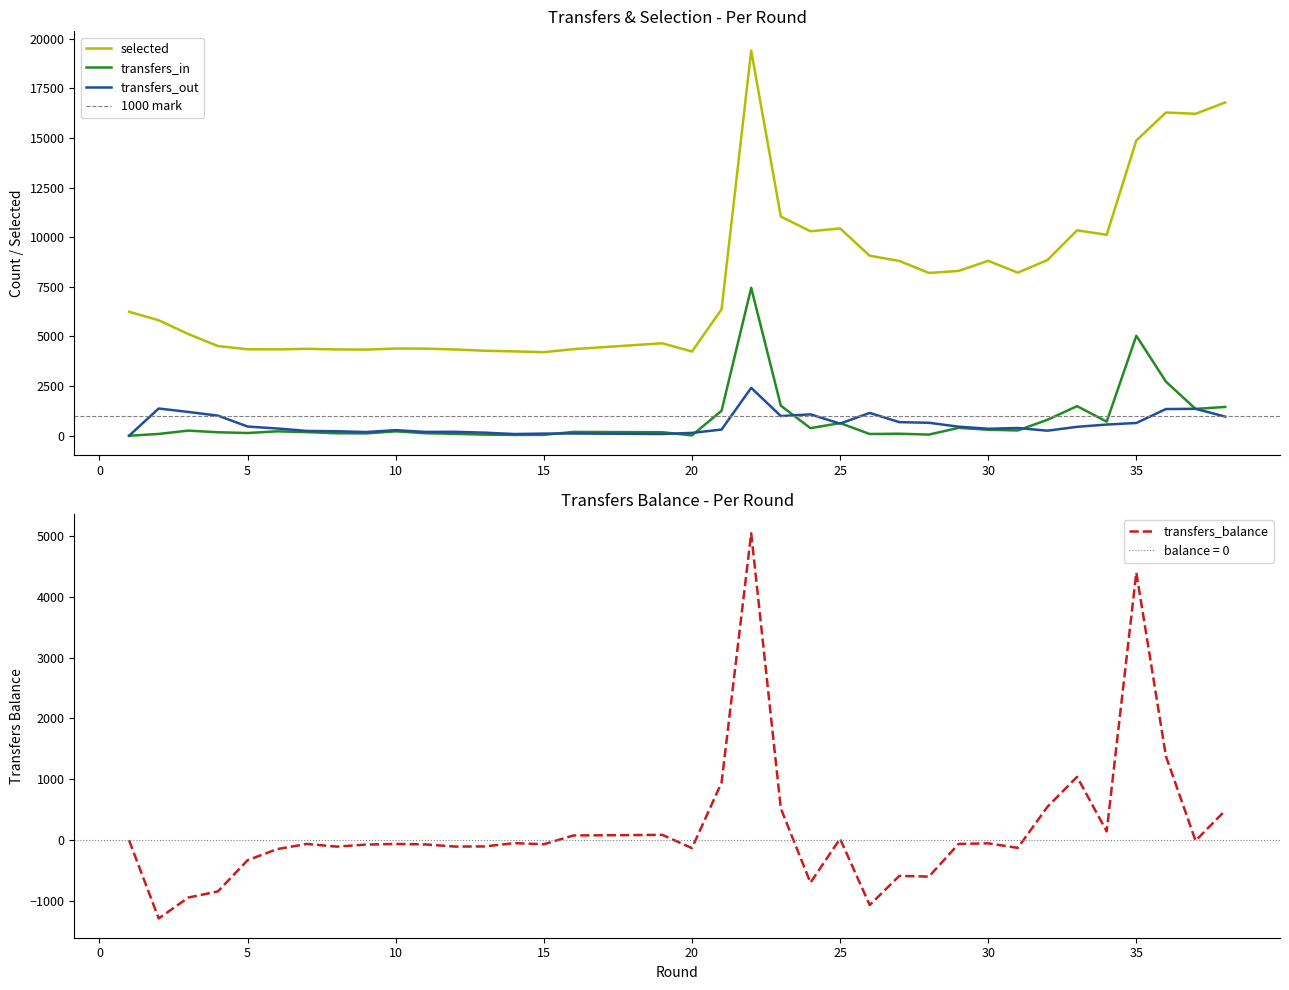

What is the highest value of the transfers_out series?

2414